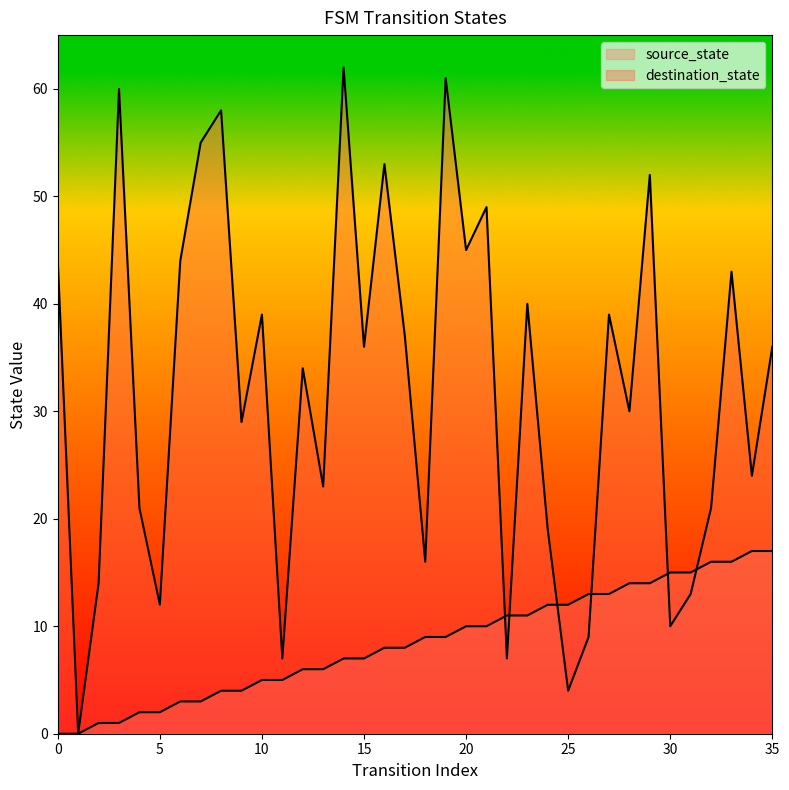

Reading left to right, what are all the values shown in this chart?

source_state: 0=0	1=0	2=1	3=1	4=2	5=2	6=3	7=3	8=4	9=4	10=5	11=5	12=6	13=6	14=7	15=7	16=8	17=8	18=9	19=9	20=10	21=10	22=11	23=11	24=12	25=12	26=13	27=13	28=14	29=14	30=15	31=15	32=16	33=16	34=17	35=17
destination_state: 0=44	1=0	2=14	3=60	4=21	5=12	6=44	7=55	8=58	9=29	10=39	11=7	12=34	13=23	14=62	15=36	16=53	17=37	18=16	19=61	20=45	21=49	22=7	23=40	24=19	25=4	26=9	27=39	28=30	29=52	30=10	31=13	32=21	33=43	34=24	35=36